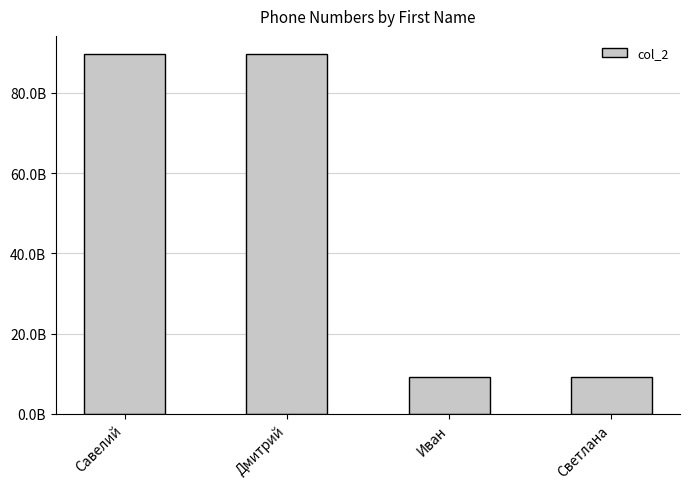

What is the difference between the values at Дмитрий and Светлана?

80554379030